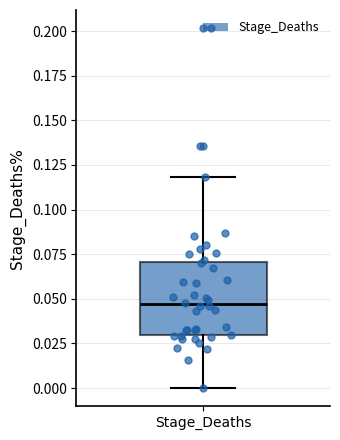

Where does the upper whisker of the box for Stage_Deaths end on the y-axis? The values are not printed on the chart, so give them approximately, as read against the axis.

0.120